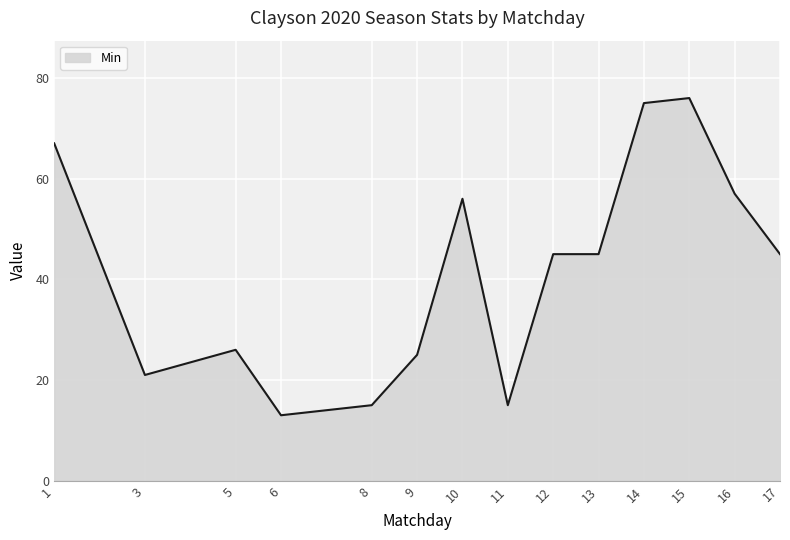

Between 12 and 15, which is larger?

15